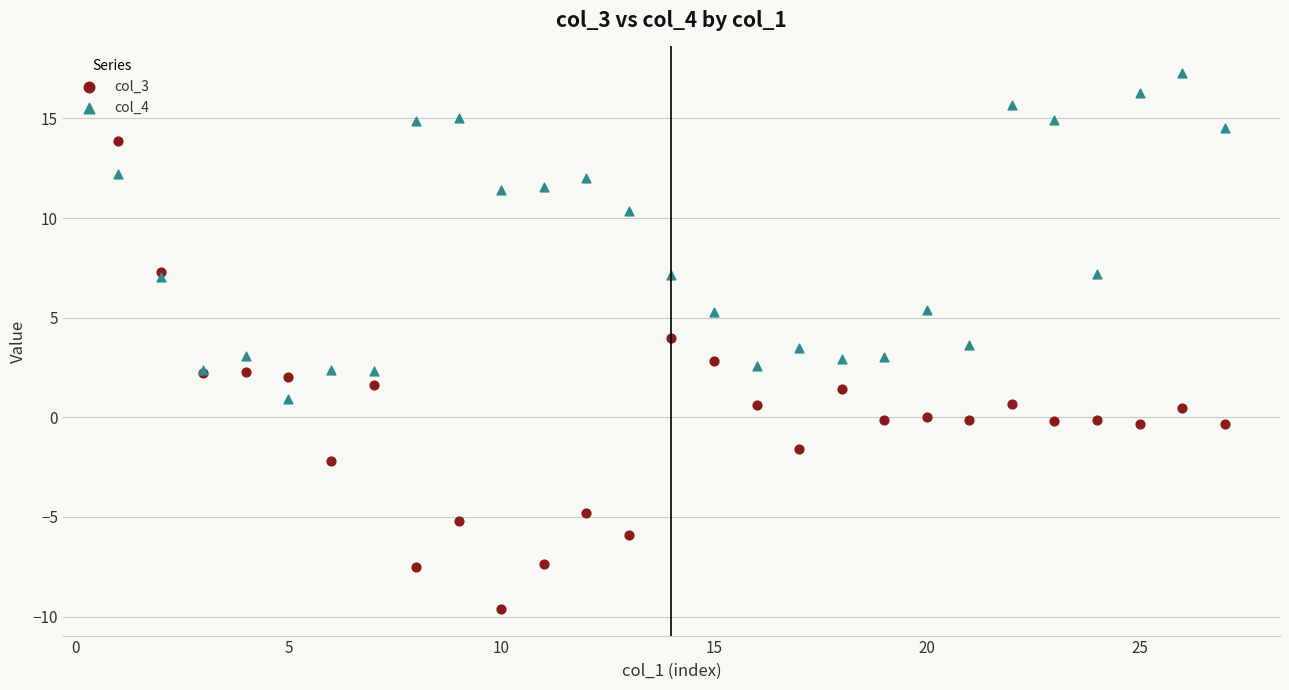

Which series contains the lowest Y value?

col_3